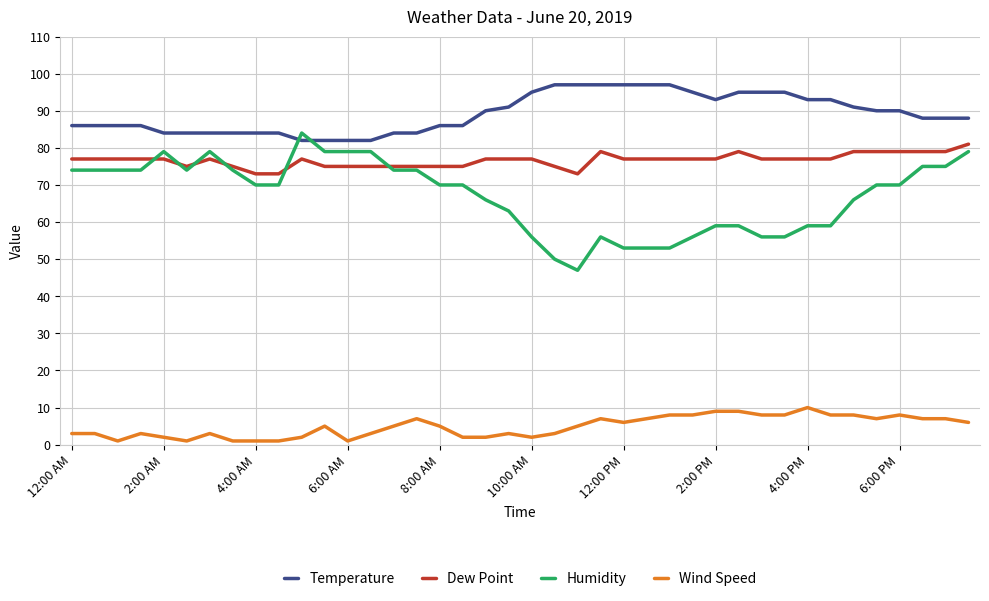

Which series has the widest spread of values?

Humidity